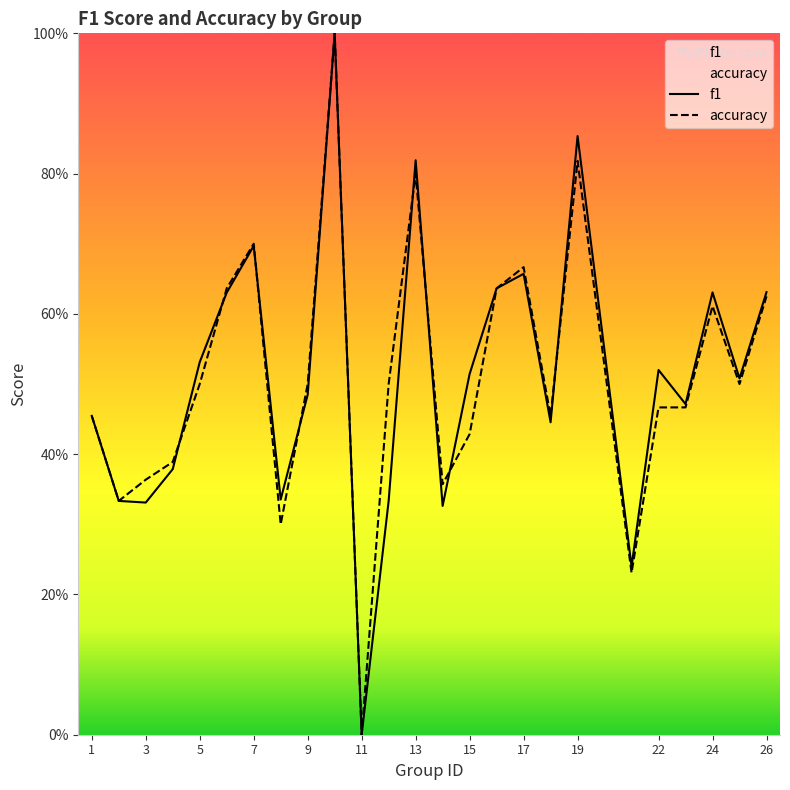

What are all the series names shown in the legend?

f1, accuracy